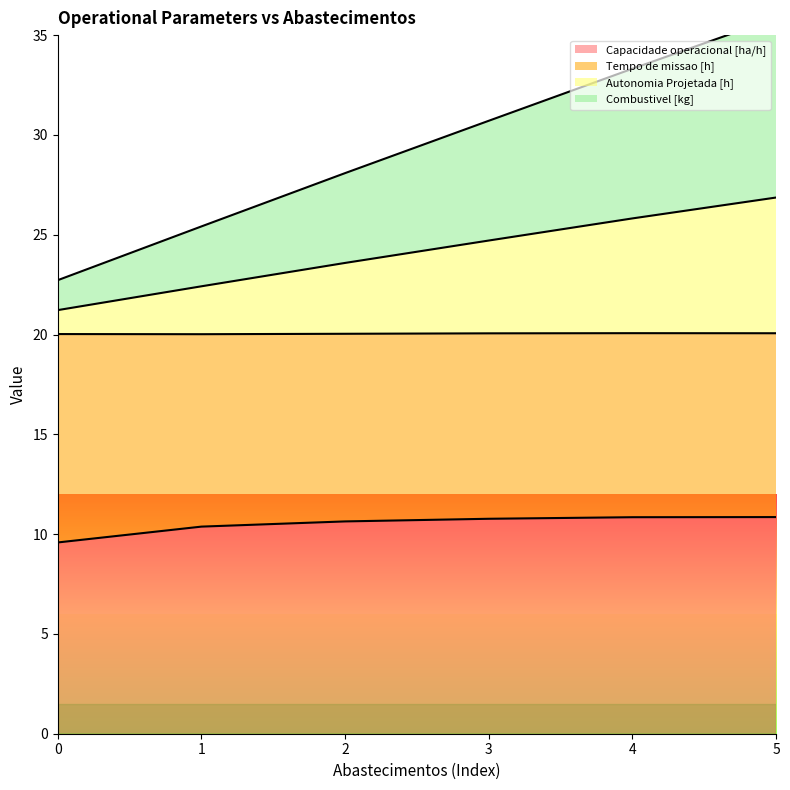

True or false: Capacidade operacional [ha/h] has a value of 5.3 at 3.

False